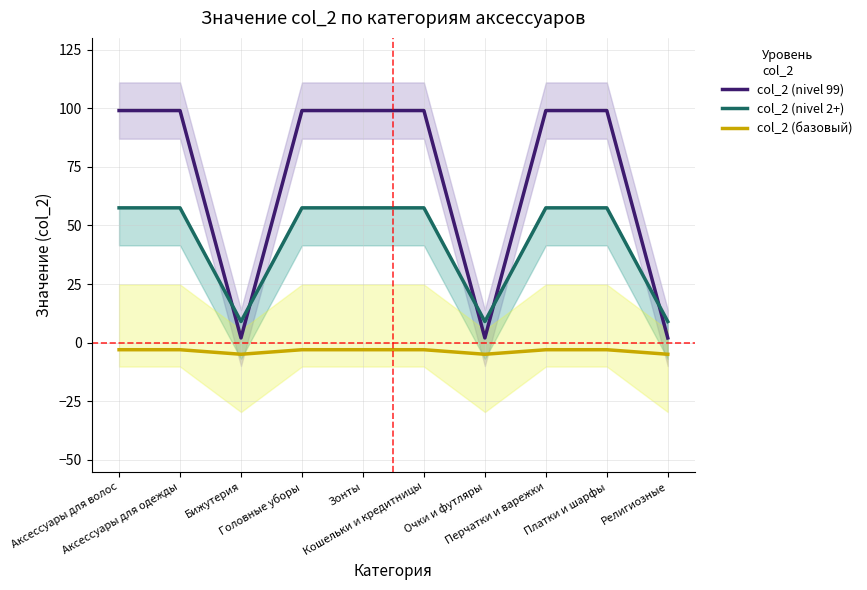

Is the value of col_2 (базовый) at Аксессуары для одежды greater than the value of col_2 (nivel 99) at Платки и шарфы?

No